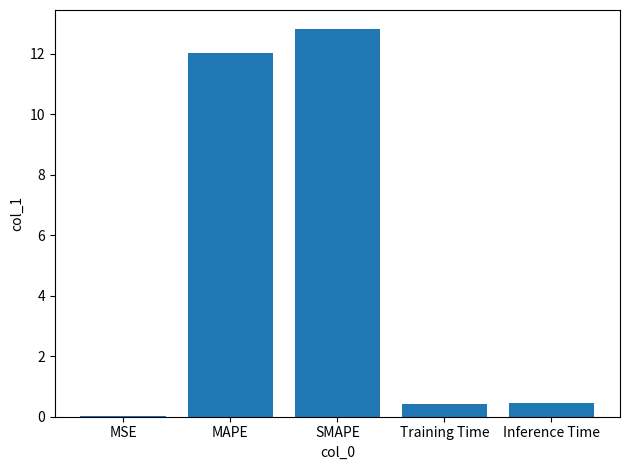

What is the sum of the values at Training Time and MAPE?

12.5